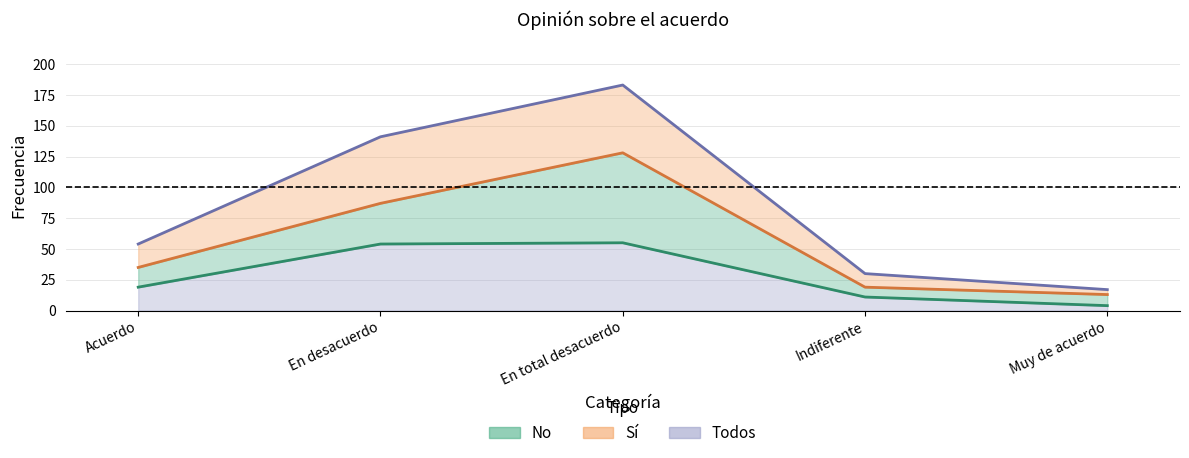

Reading left to right, what are all the values shown in this chart?

No: 19	54	55	11	4
Sí: 35	87	128	19	13
Todos: 54	141	183	30	17